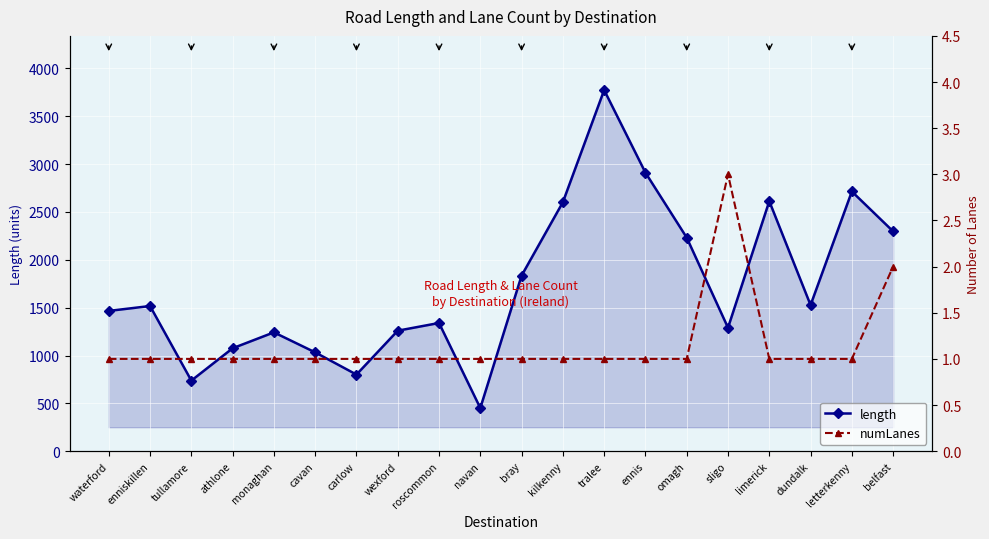

True or false: numLanes has a value of 1.0 at kilkenny.

True